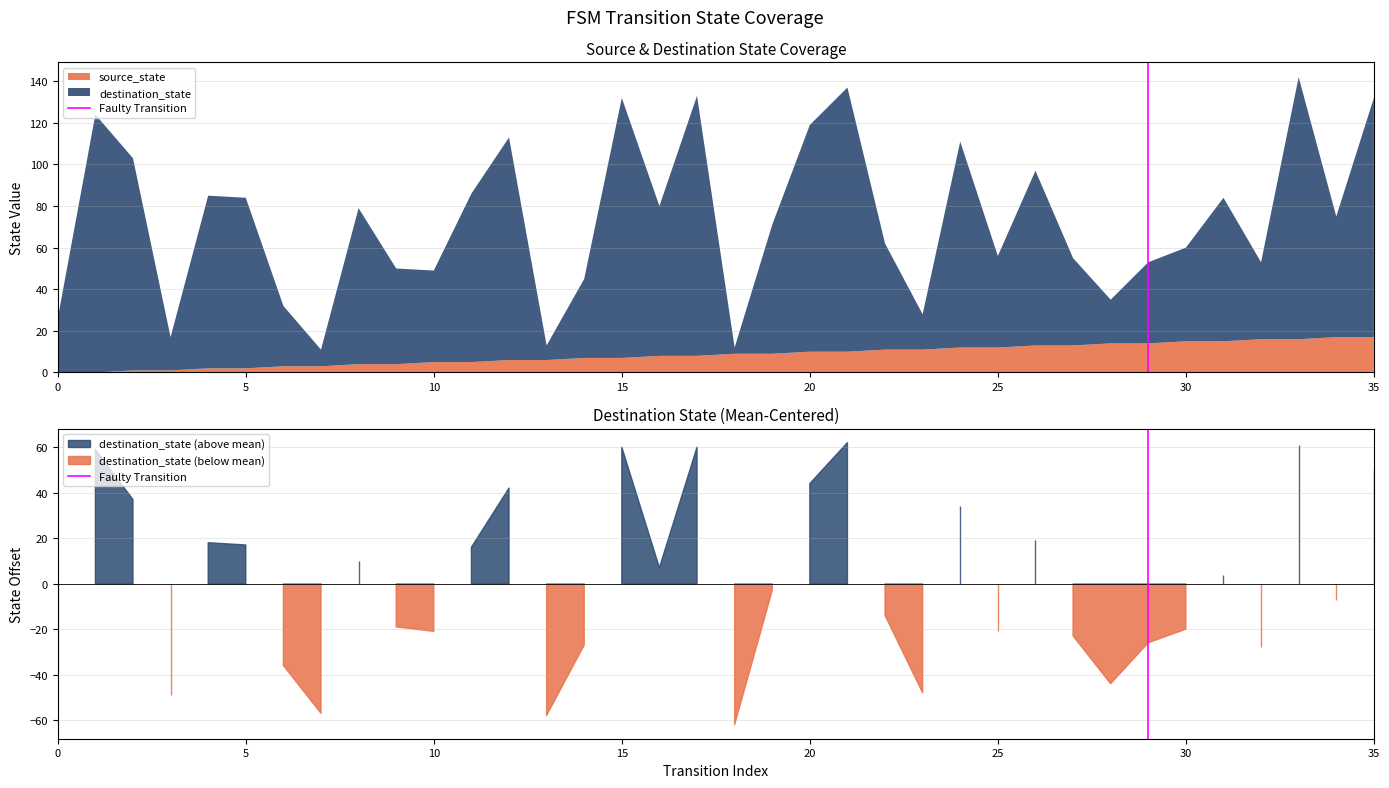

The chart shows a value of 0 at 0. True or false?

True